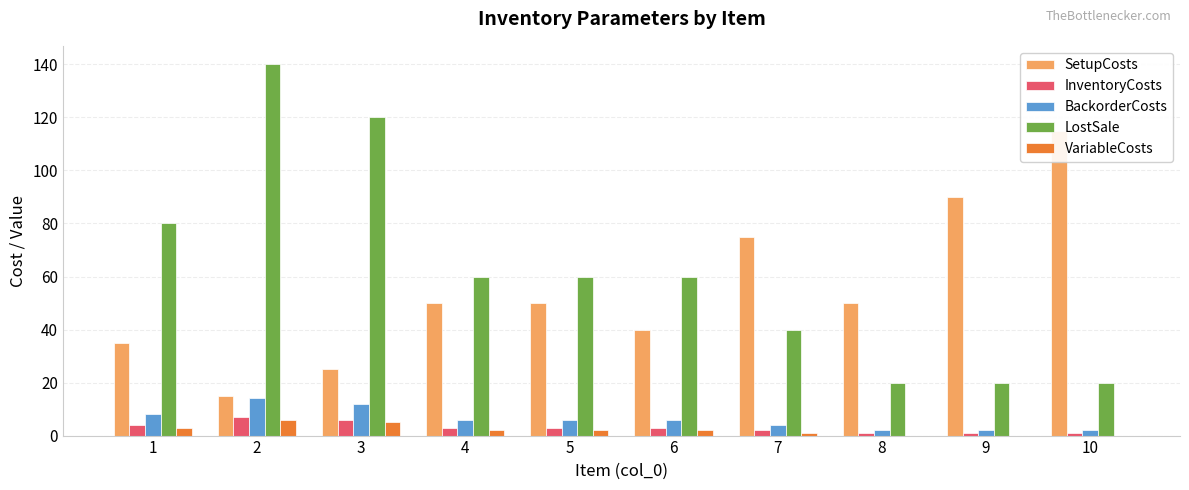

Which series has the widest spread of values?

LostSale